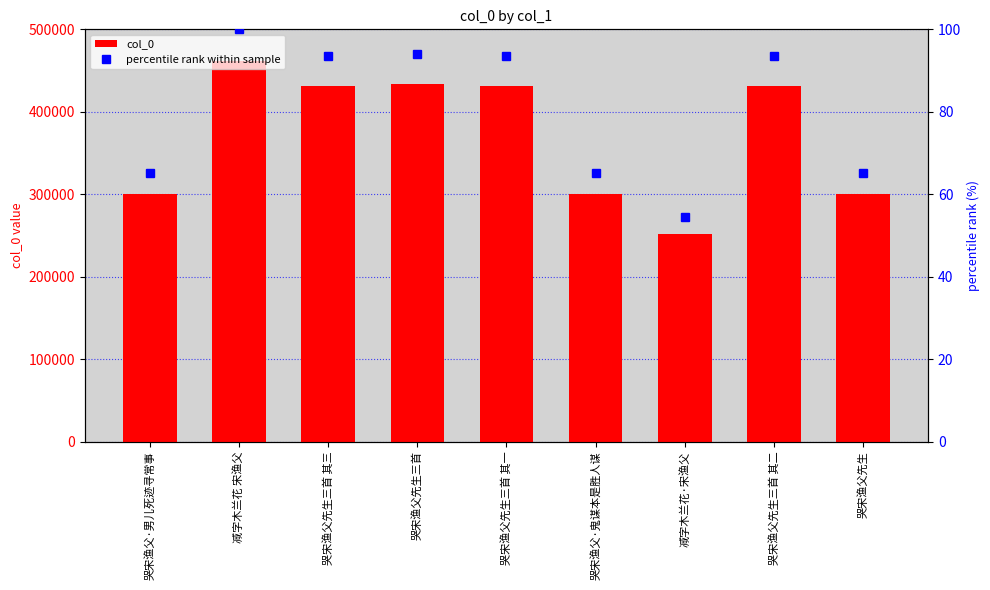

The value of col_0 at 减字木兰花 宋渔父 is 461108.0. True or false?

True